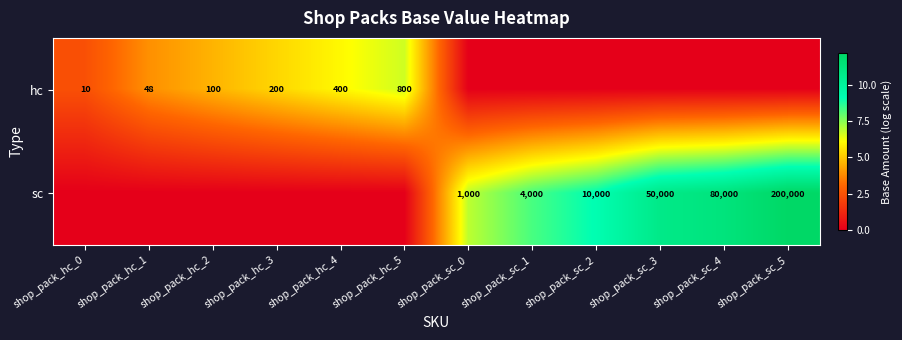

What is the sum of the sc values at shop_pack_sc_4 and shop_pack_sc_0?

81000